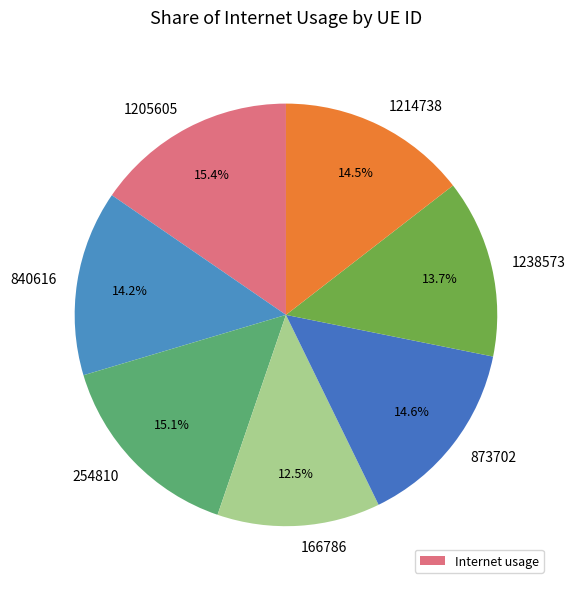

Does 1238573 account for over 50% of the chart?

No